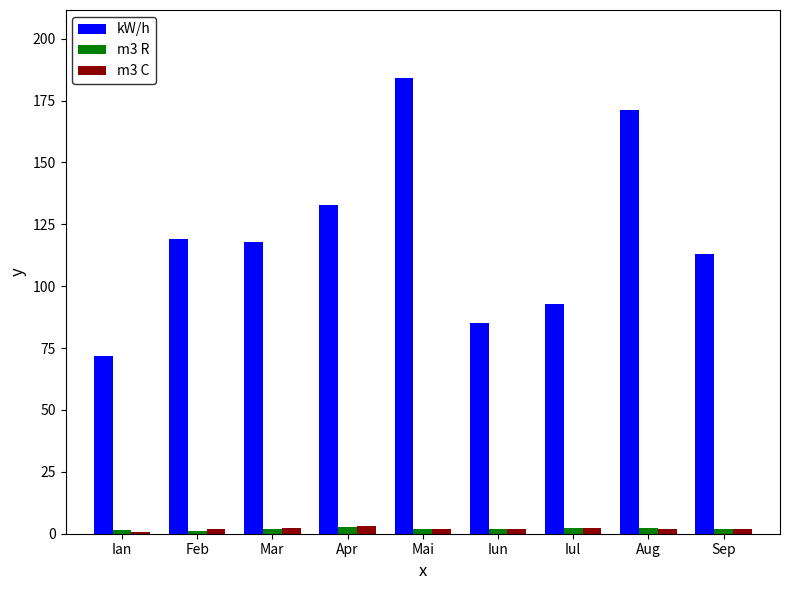

What is the total value across all series at Iul?

97.6